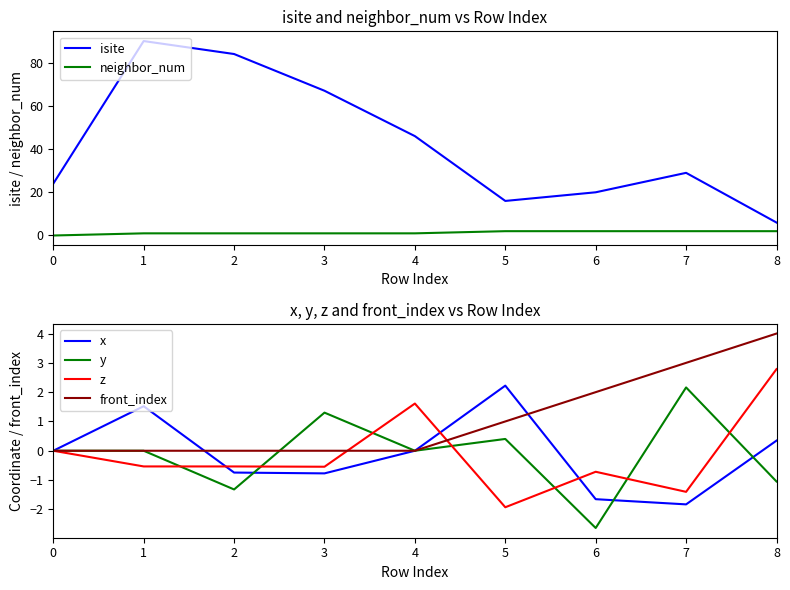

Reading right to left, transcribe all the data shown in this chart.

isite: 6.0	29.0	20.0	16.0	46.0	67.0	84.0	90.0	24.0
neighbor_num: 2.0	2.0	2.0	2.0	1.0	1.0	1.0	1.0	0.0
x: 0.3	-1.8	-1.7	2.2	0.0	-0.8	-0.7	1.5	0.0
y: -1.0	2.2	-2.6	0.4	0.0	1.3	-1.3	-0.0	0.0
z: 2.8	-1.4	-0.7	-1.9	1.6	-0.5	-0.5	-0.5	0.0
front_index: 4.0	3.0	2.0	1.0	0.0	0.0	0.0	0.0	0.0